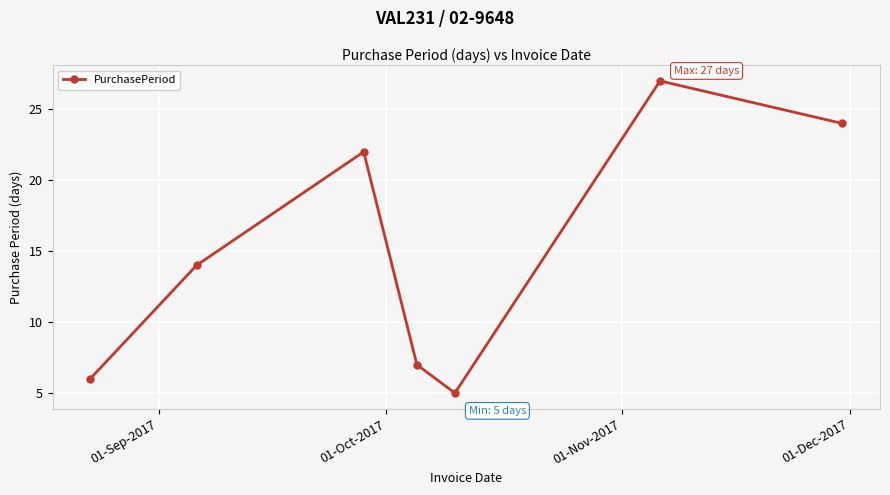

What is the greatest value displayed?

27